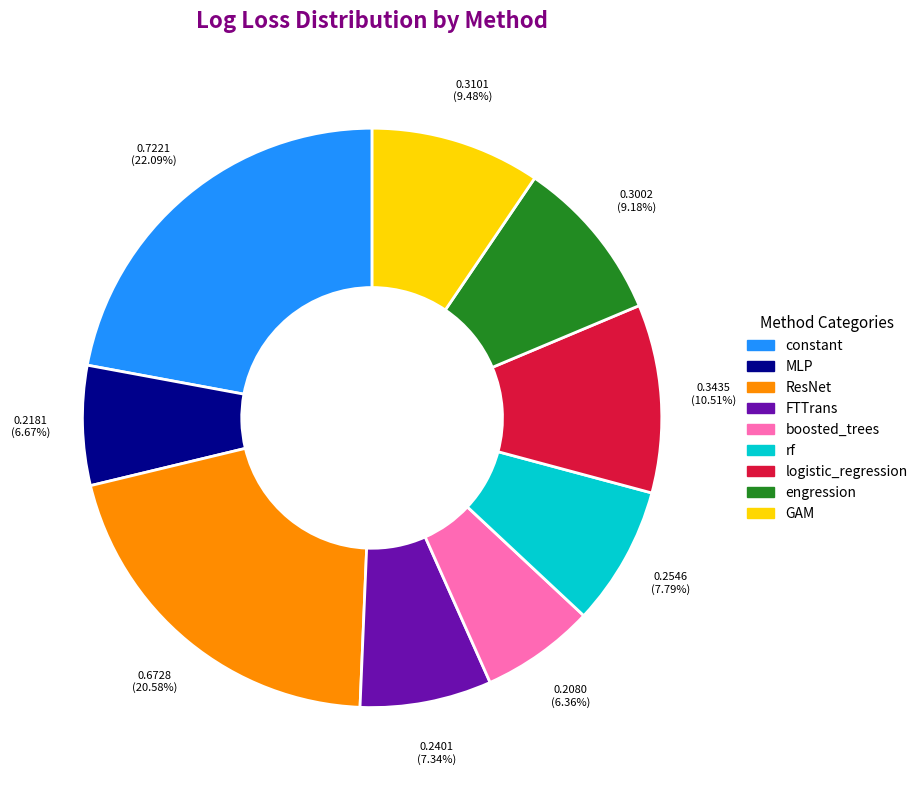

What percentage do MLP and FTTrans together represent?

14.0%